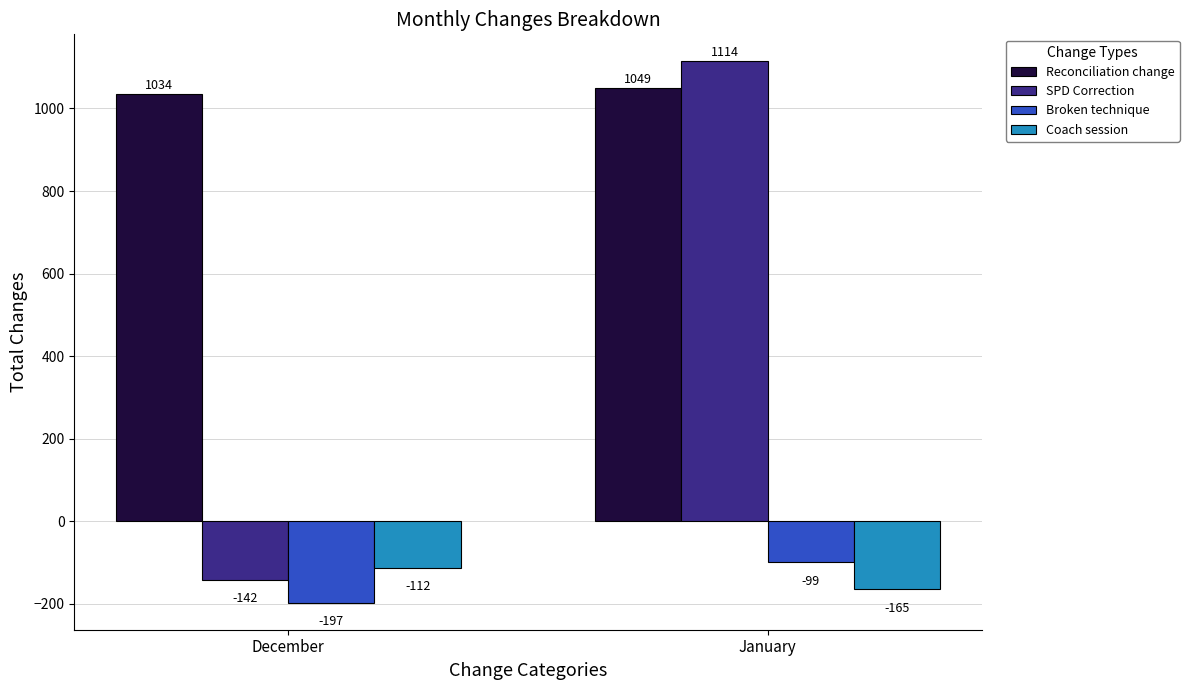

The value of Reconciliation change at December is 1034. True or false?

True